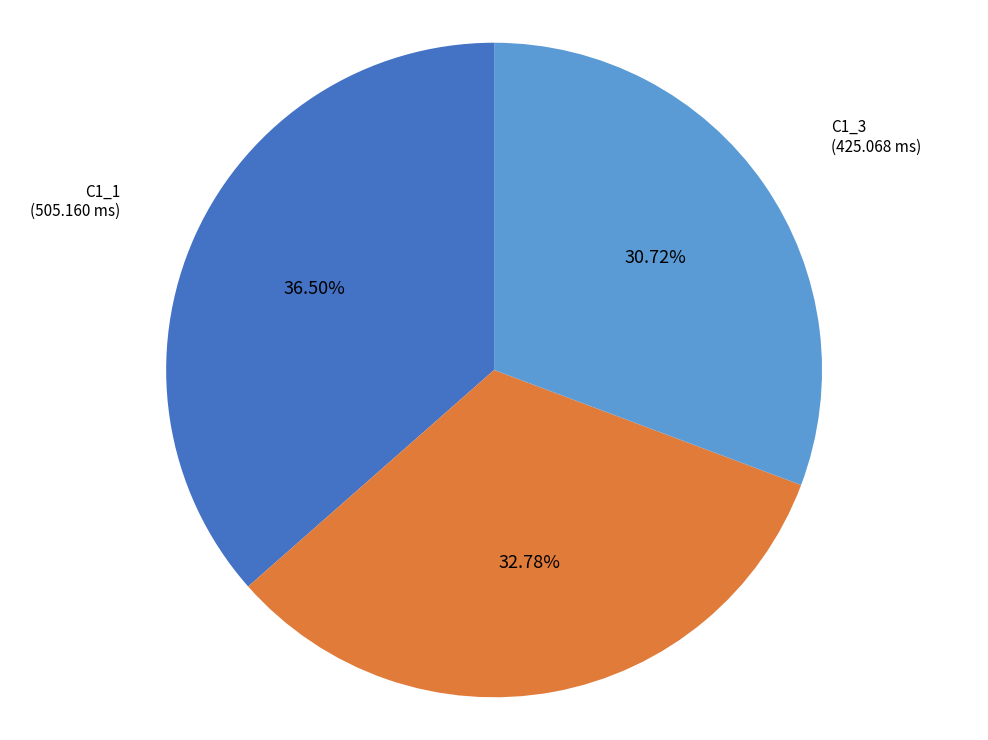

Does any single category account for the majority?

No